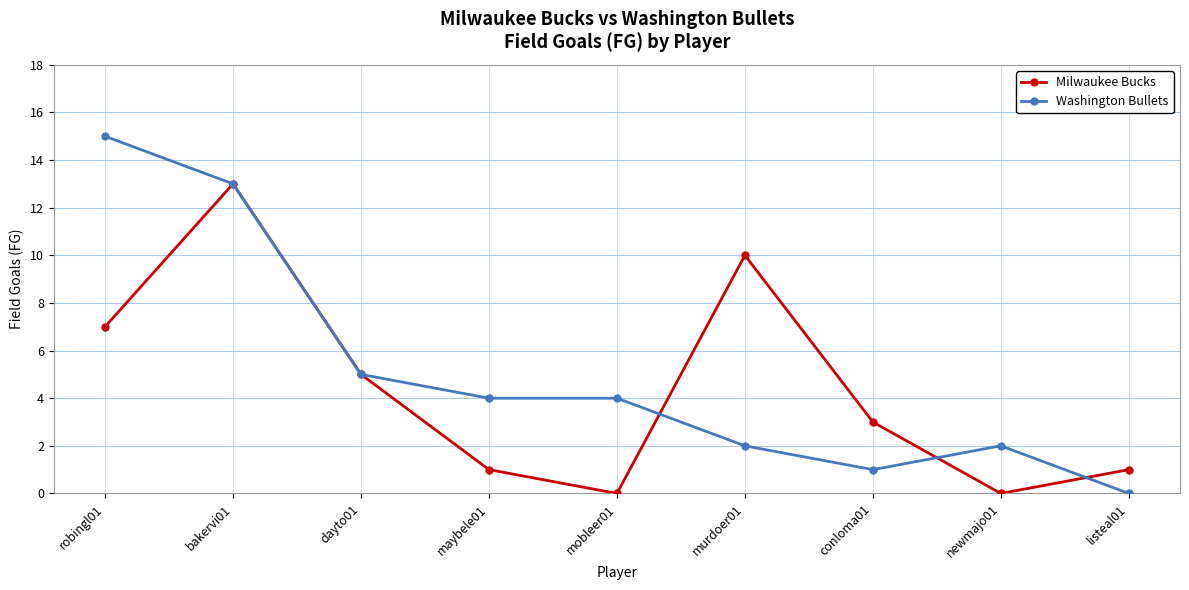

Where is the first local maximum for Milwaukee Bucks?

bakervi01